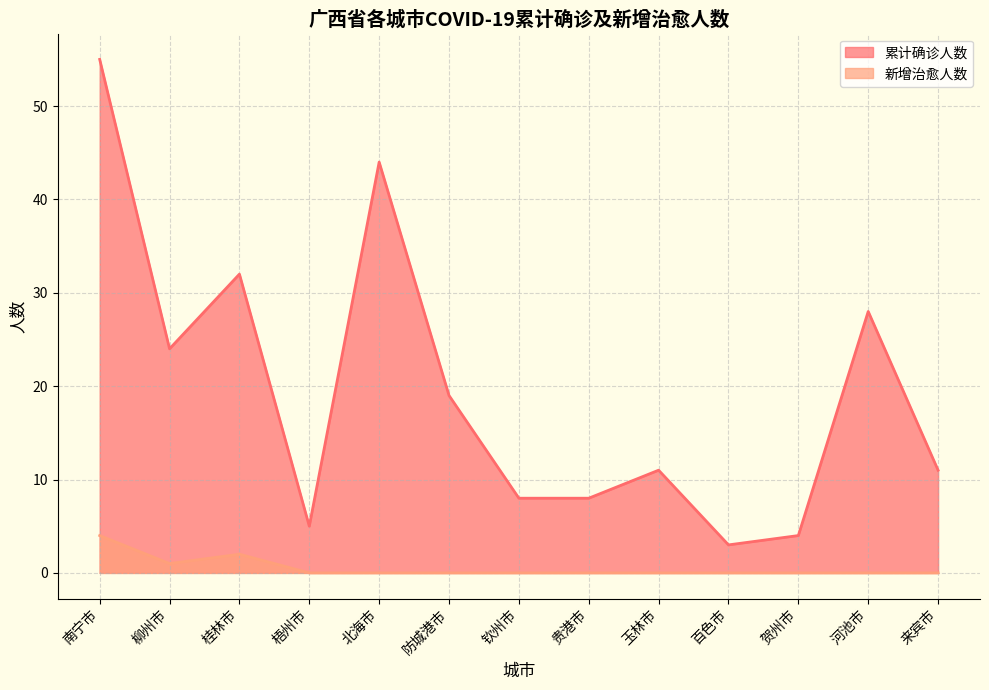

What are all the series names shown in the legend?

累计确诊人数, 新增治愈人数